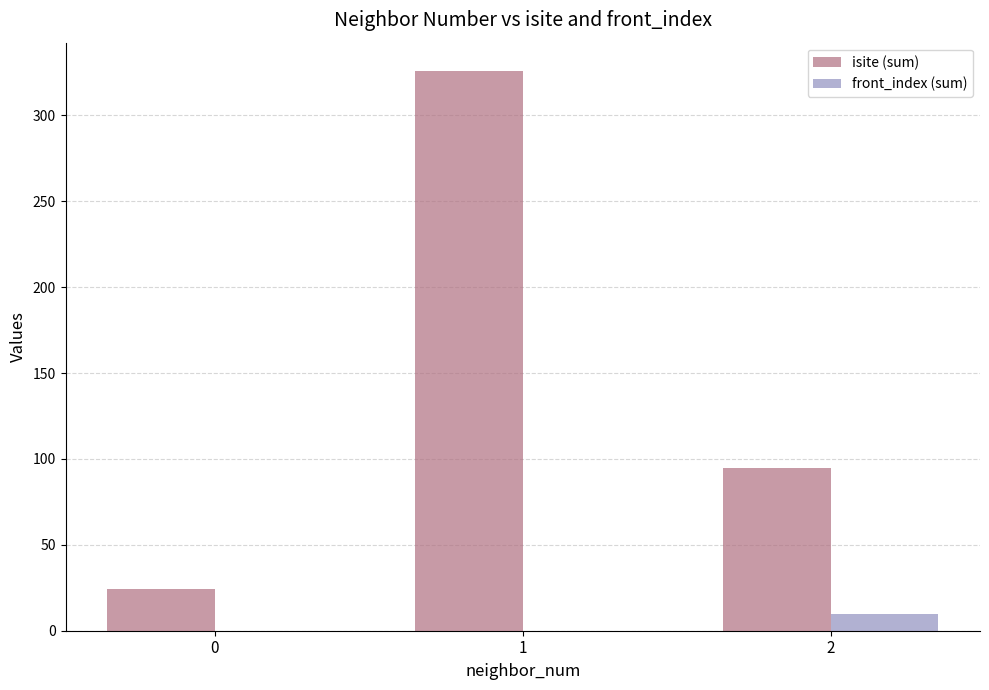

What is the highest value of the isite (sum) series?

326